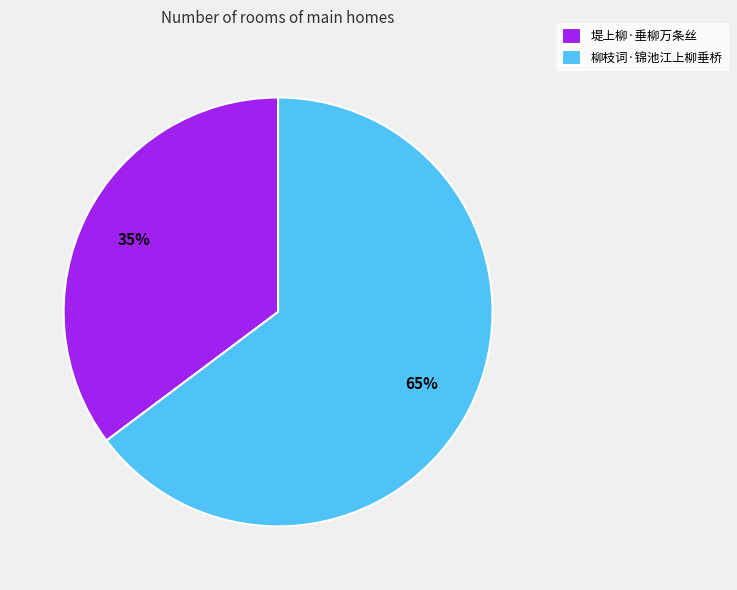

How many segments does this pie chart have?

2